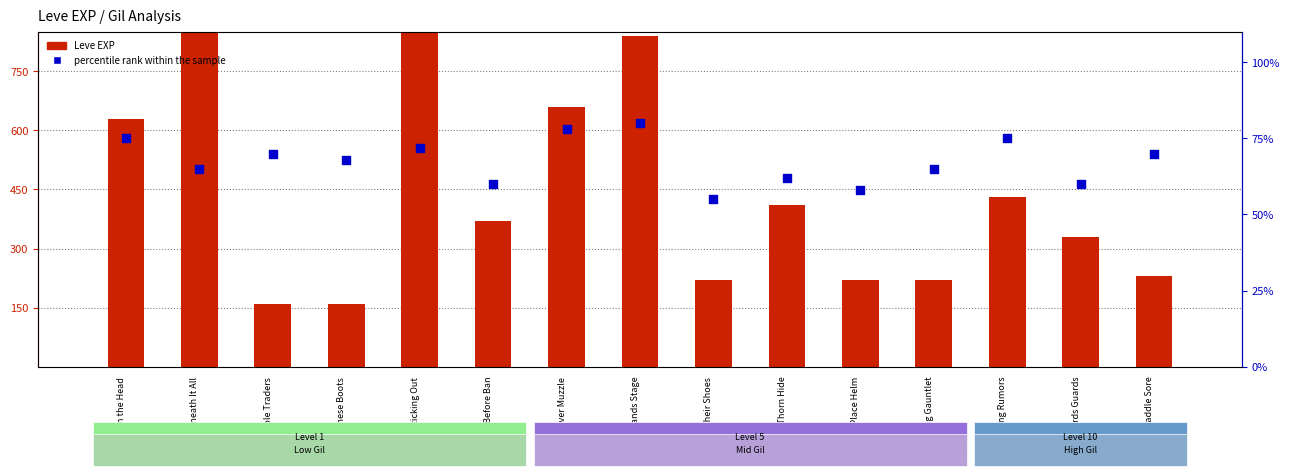

At which category is the sum across all series the highest?

Sticking Out